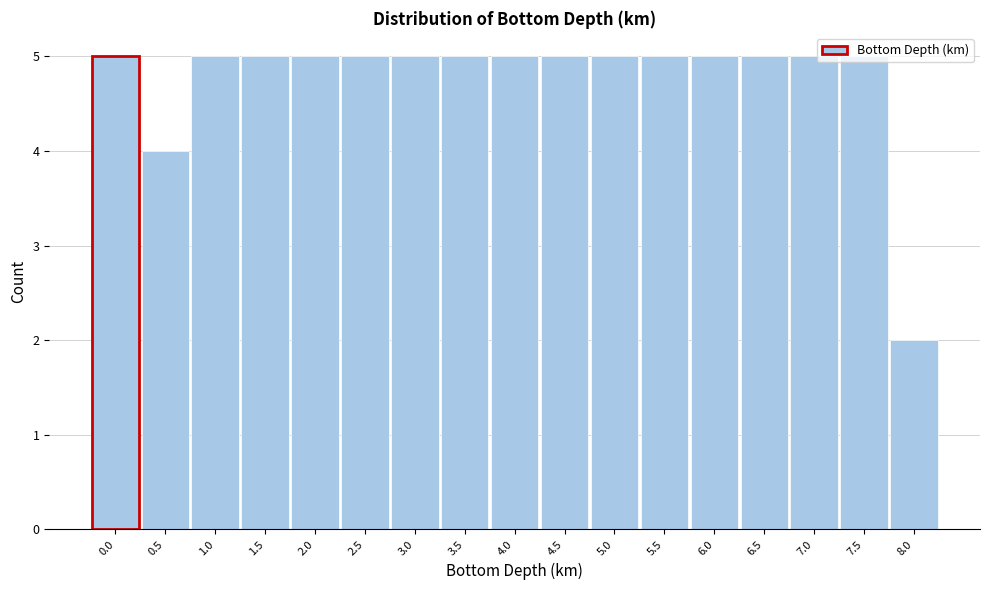

The chart shows a value of 5 at 0.0. True or false?

True